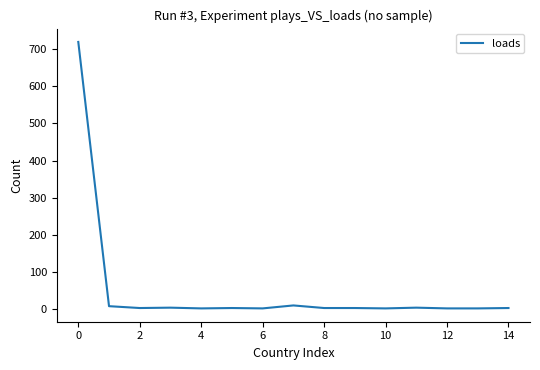

What is the smallest value displayed?

1